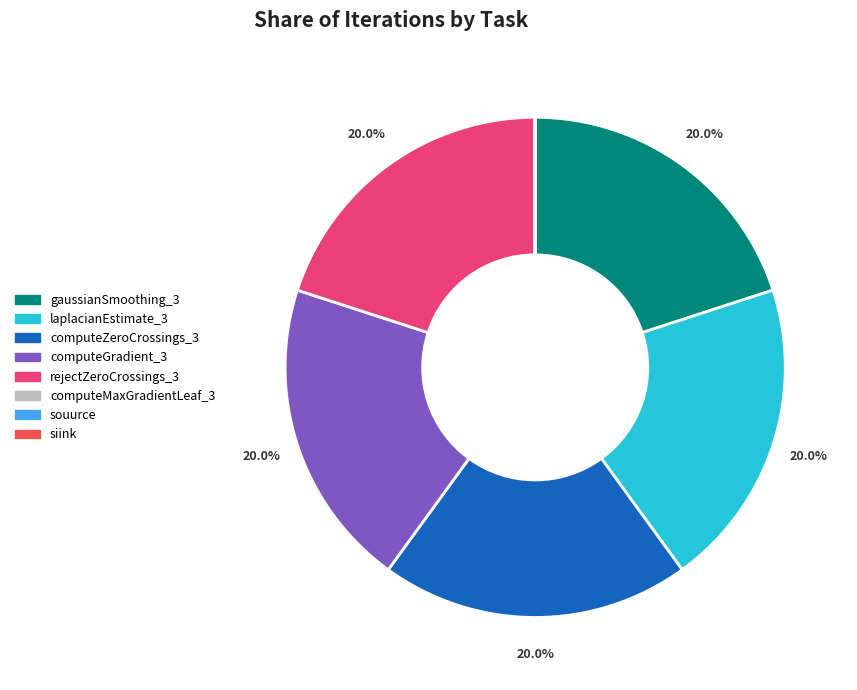

Is the sum of computeGradient_3 and laplacianEstimate_3 greater than half?

No